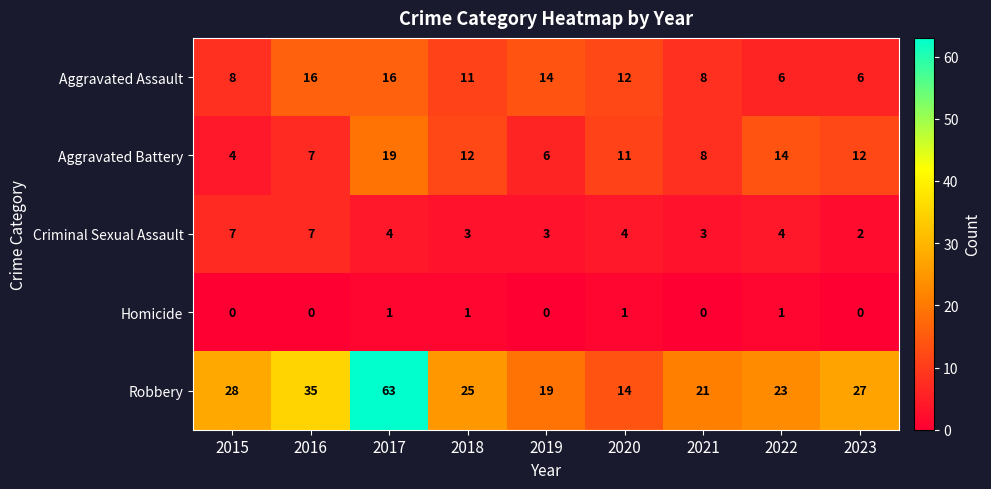

At which category is the sum across all series the highest?

2017